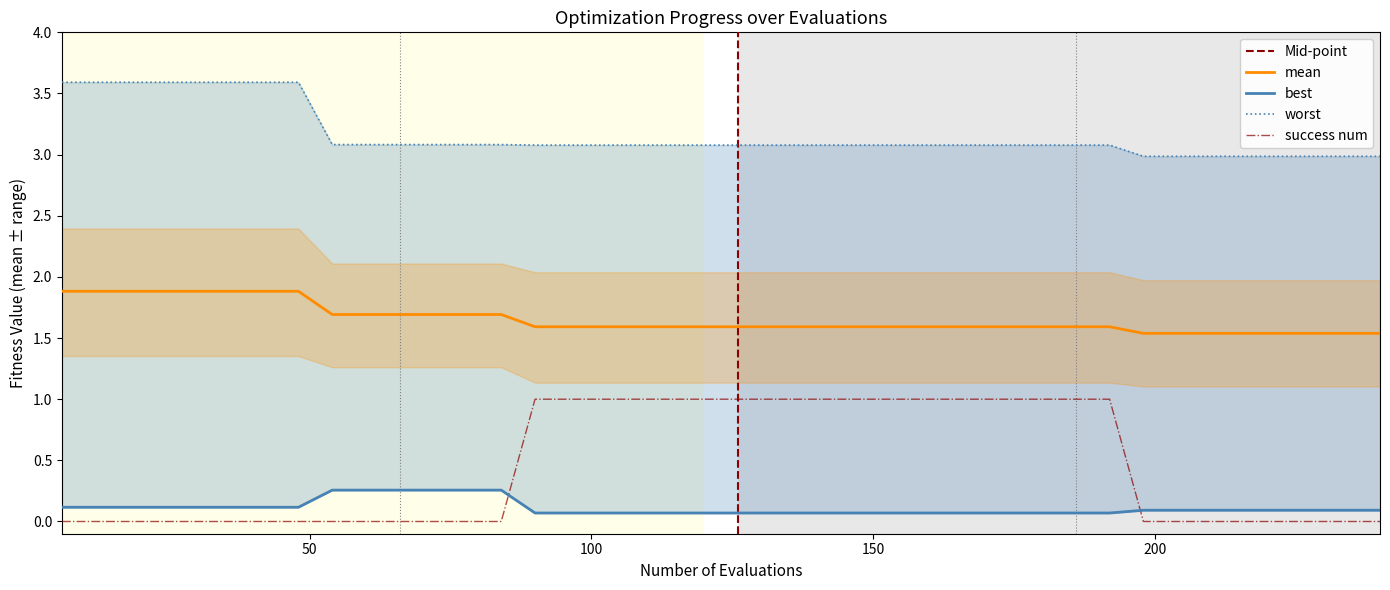

Rank the series by their maximum value, from highest to lowest.

worst, mean, success_num, best